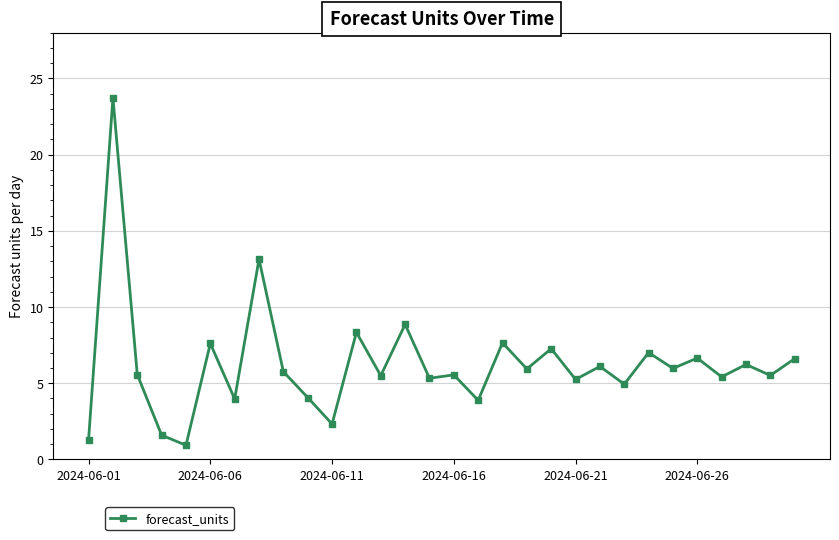

What is the value of the 17th point from the left?

3.9